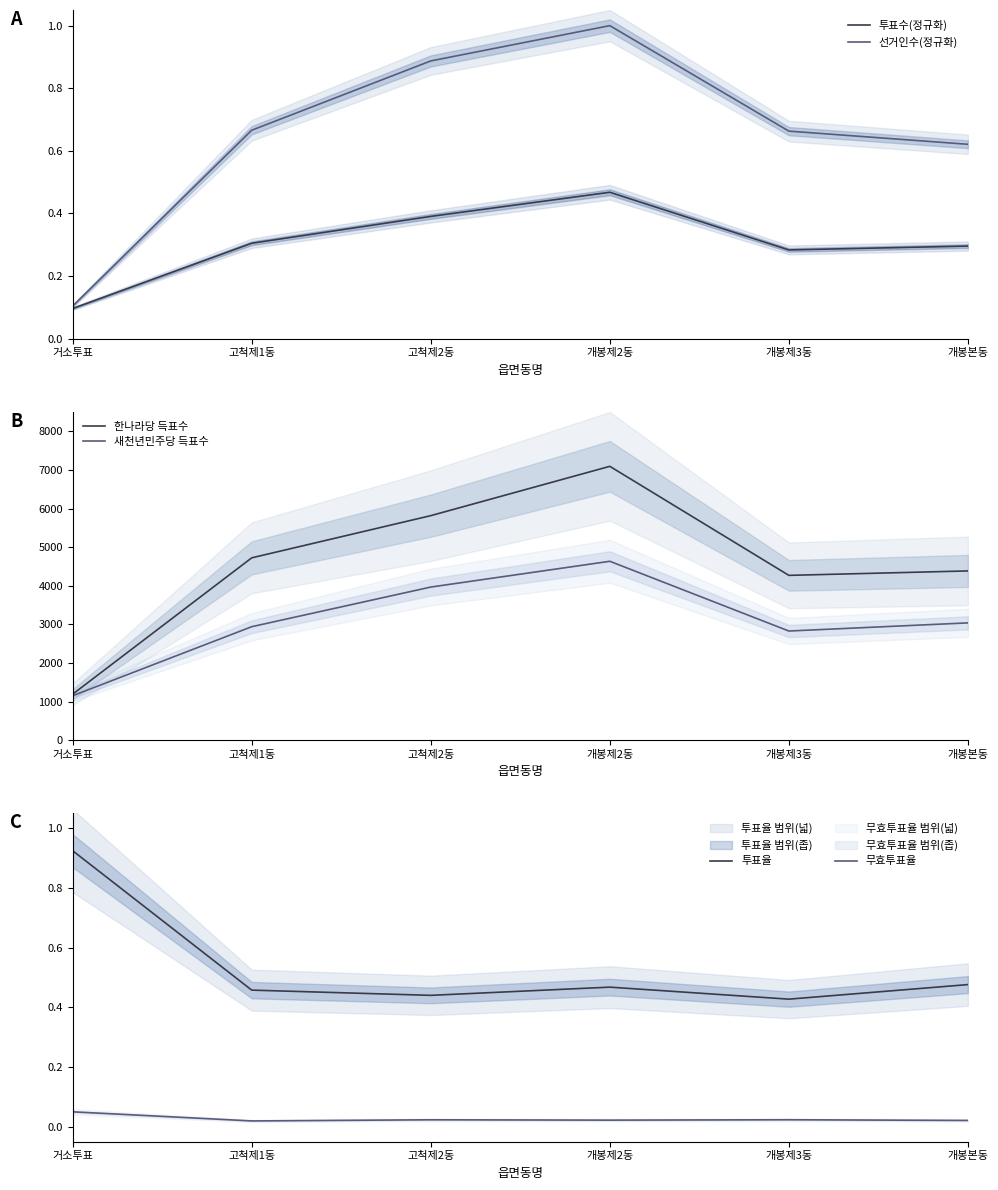

Is the value of 새천년민주당 득표수 at 고척제1동 greater than the value of 투표율 at 거소투표?

Yes